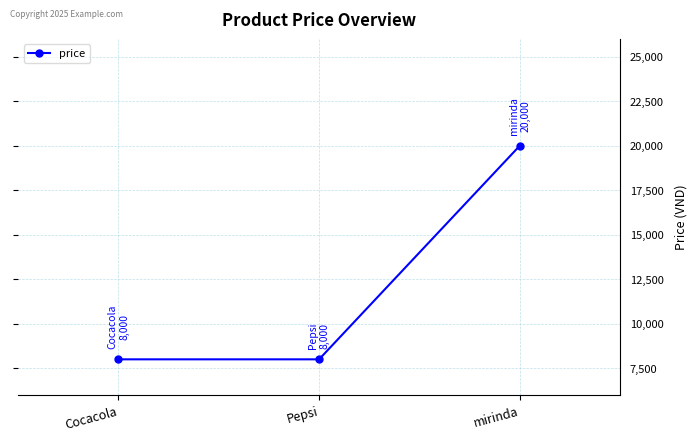

Count the number of data series in this chart.

1